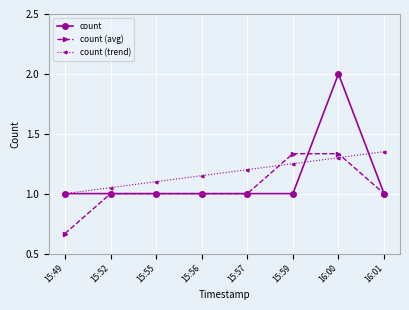

Between 15:56 and 15:59, which series saw the biggest shift?

count (avg)